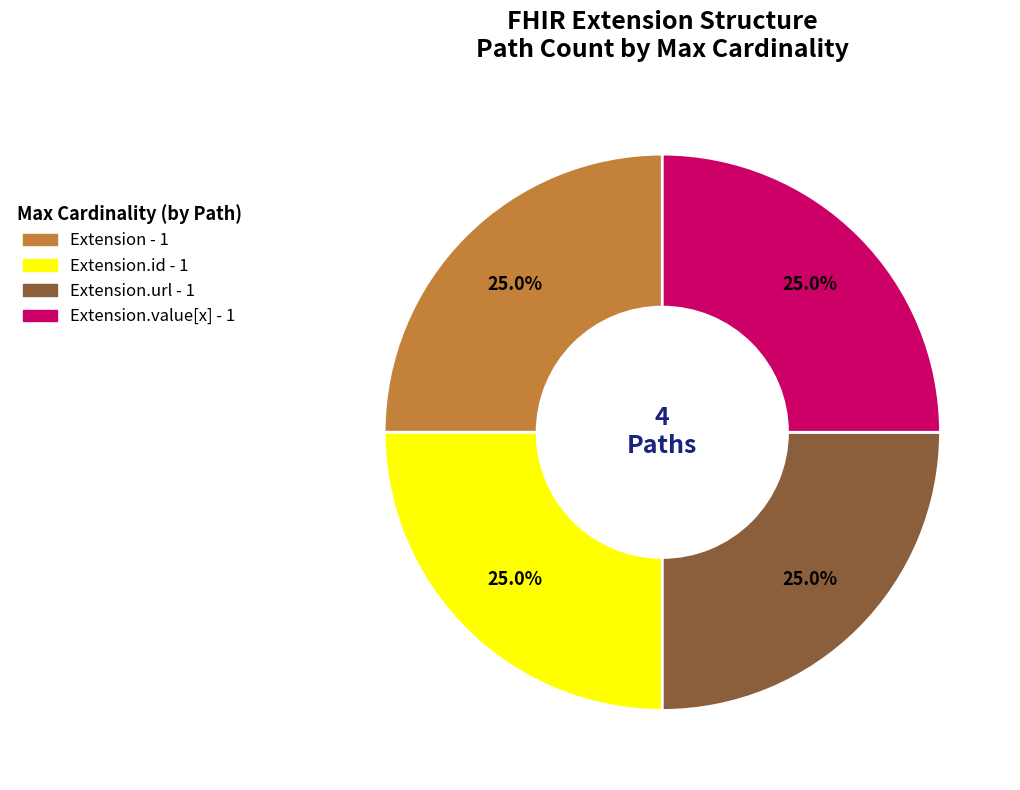

Is there any slice that represents more than half of the pie?

No